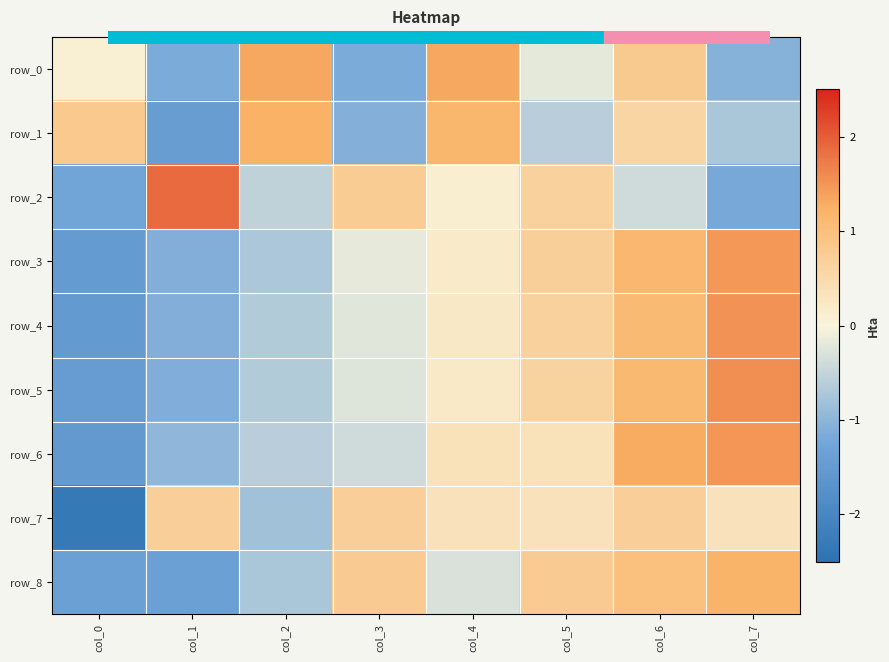

What is the minimum value for row_7?

-2.3